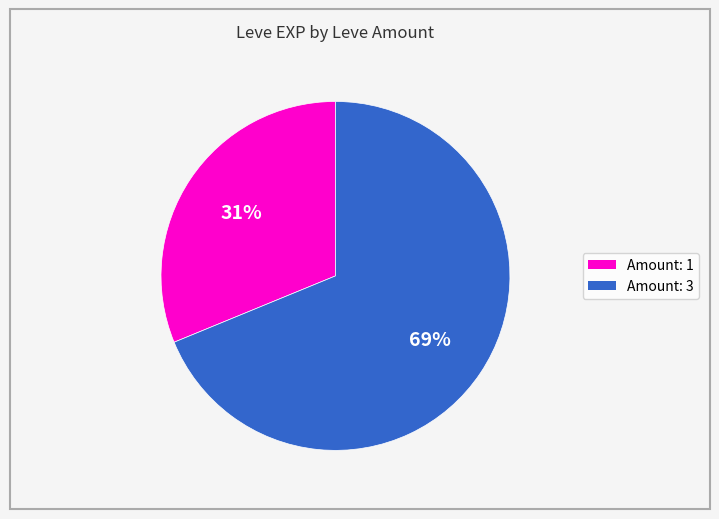

To the nearest percent, what is the average slice percentage?

50%